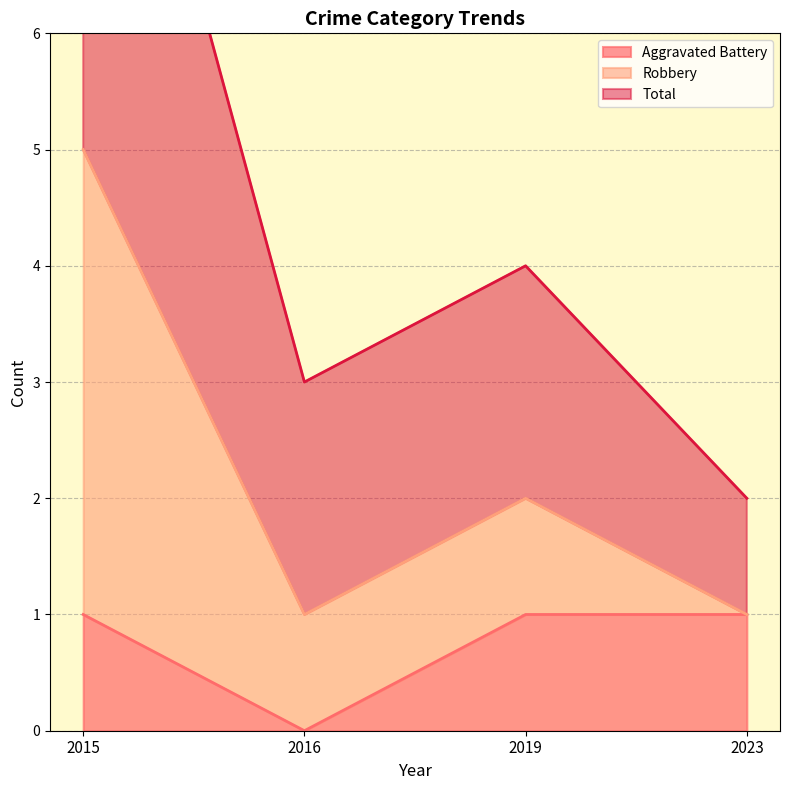

Which series has the widest spread of values?

Robbery